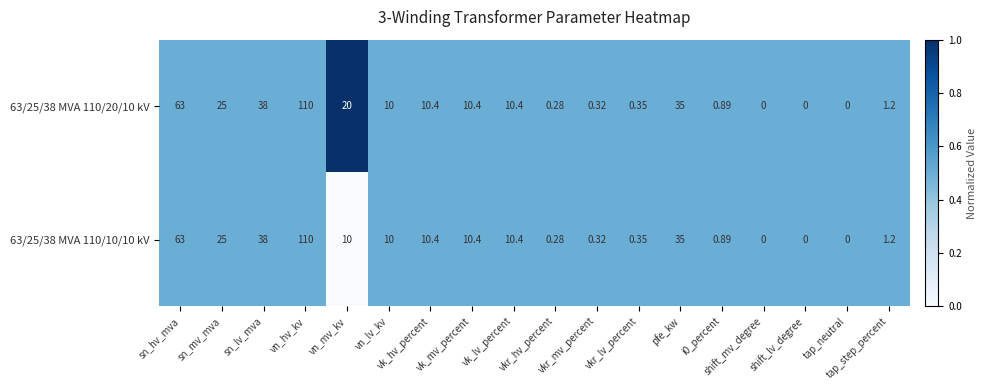

How many values in the 63/25/38 MVA 110/10/10 kV series are below 10?

8